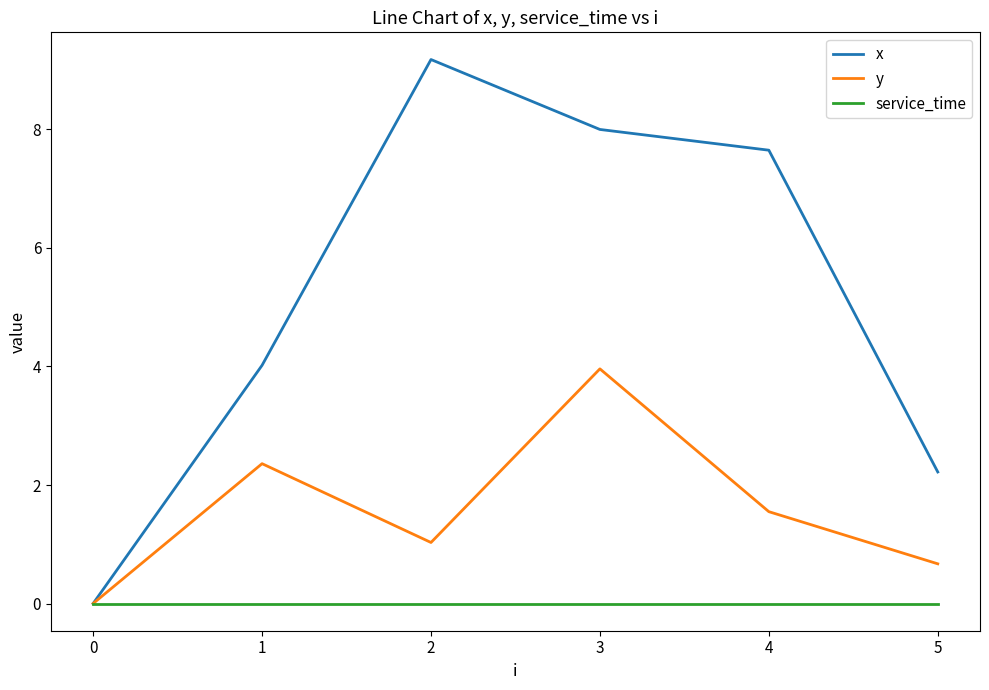

At which category is the sum across all series the highest?

3